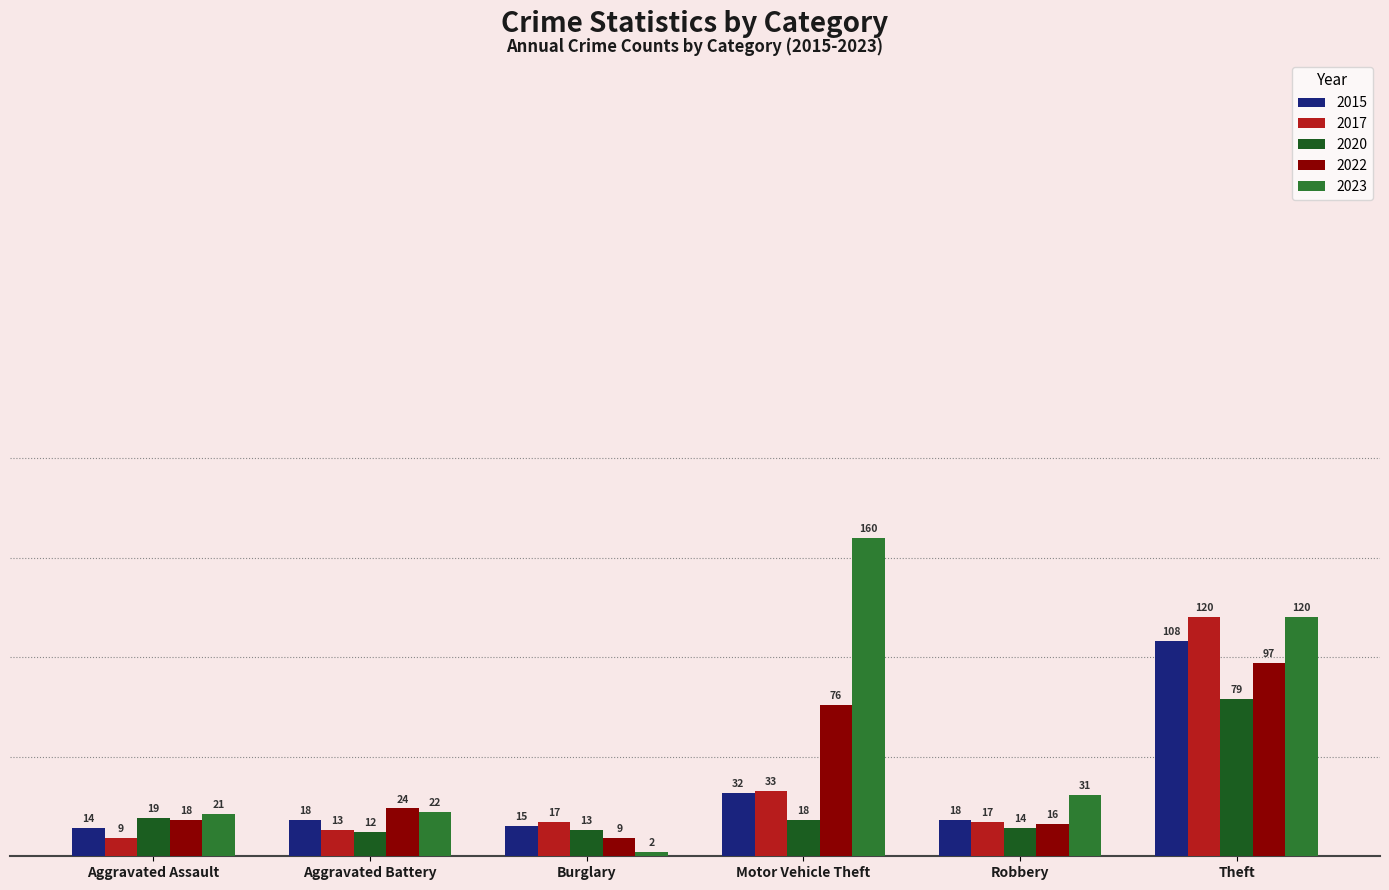

What is the difference between the highest and lowest values at Aggravated Battery?

12